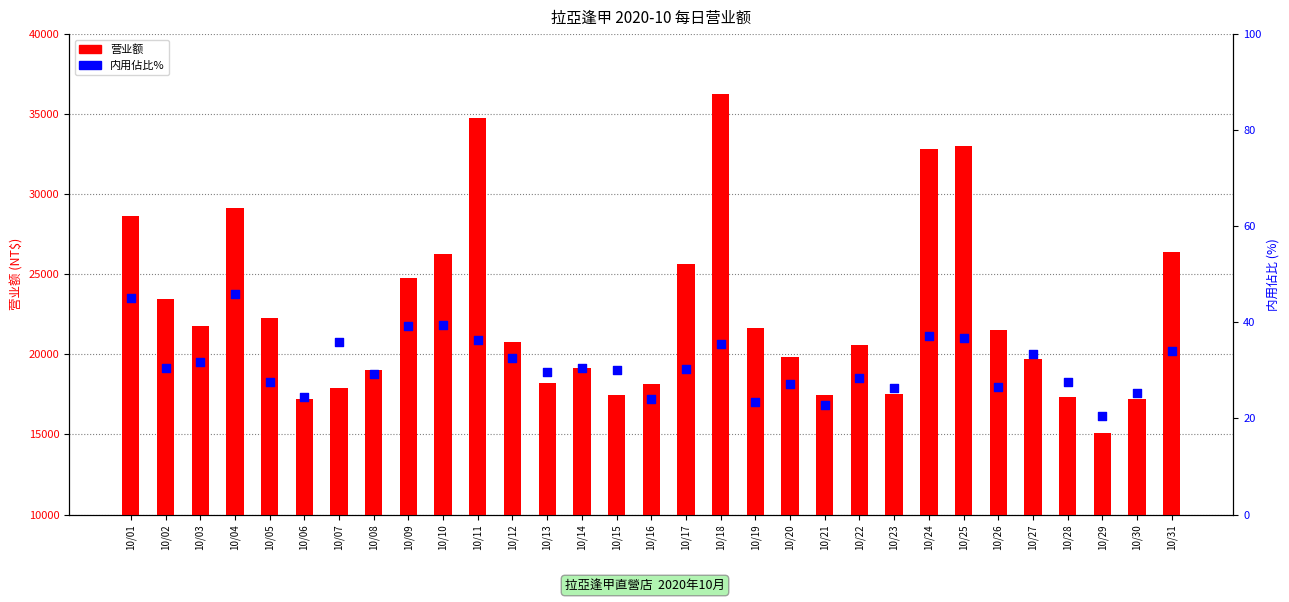

What is the total value across all series at 10/10?

26320.4